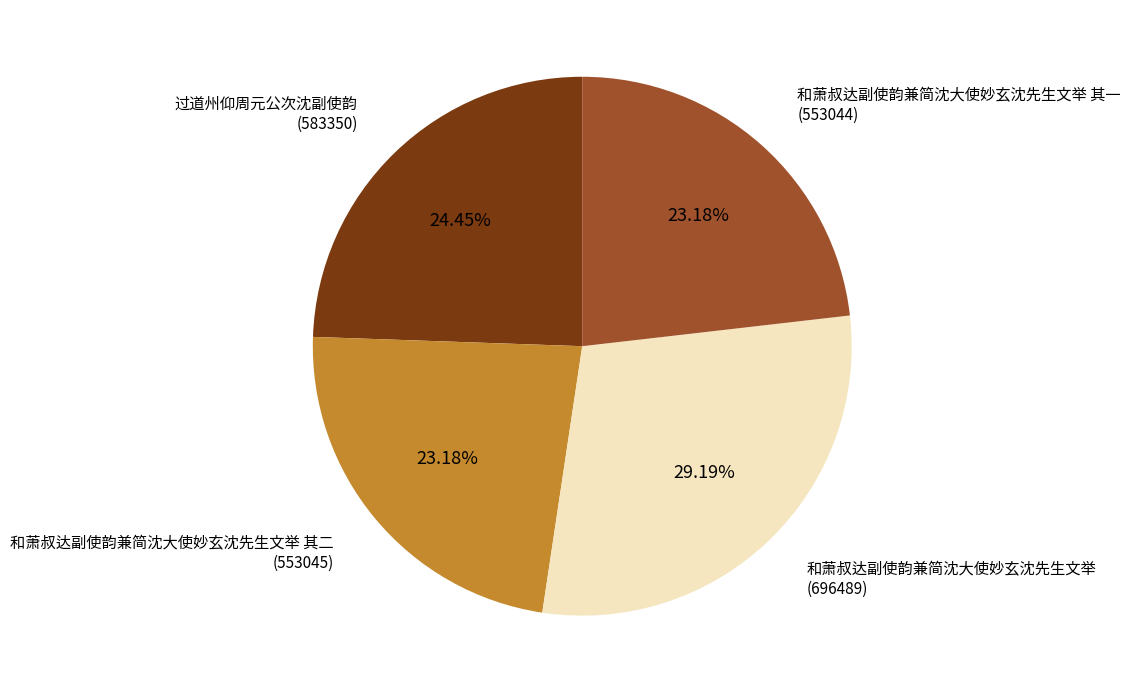

Does any single category account for the majority?

No